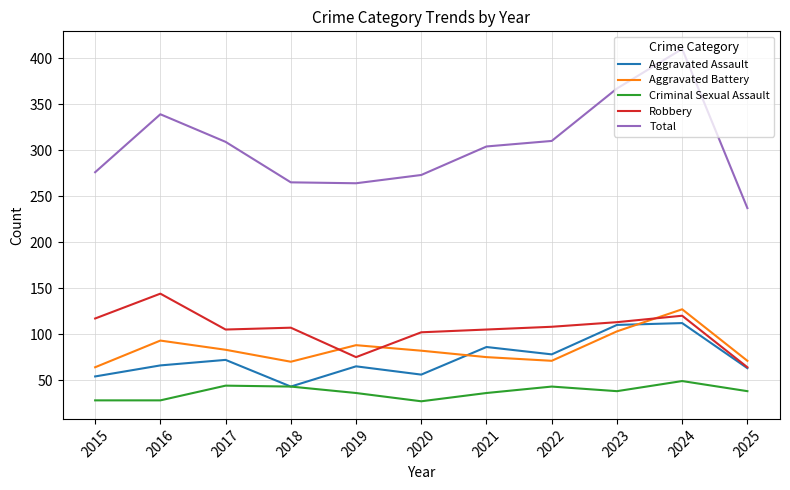

How many interior local peaks does the Aggravated Battery series have?

3